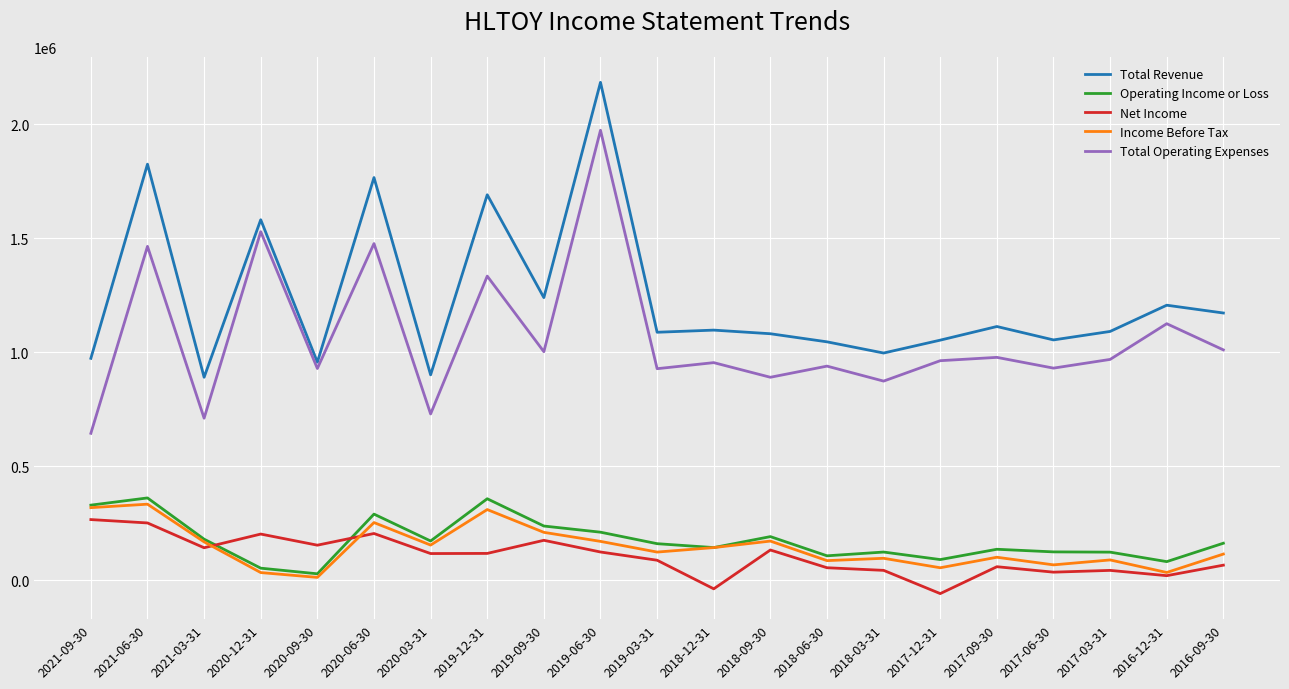

What is the total value across all series at 2020-12-31?

3395700